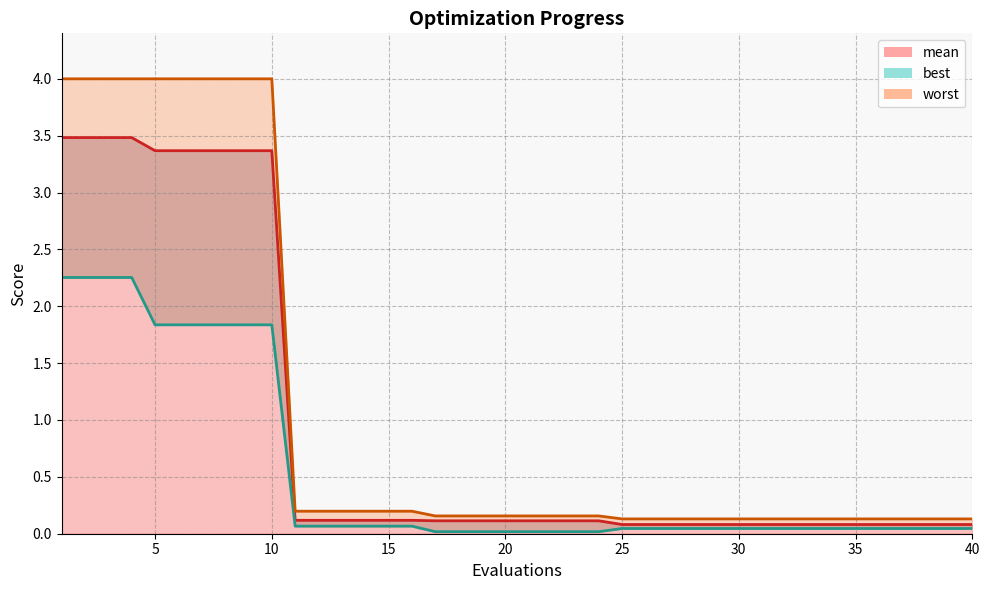

Which series has the largest total across all categories?

worst